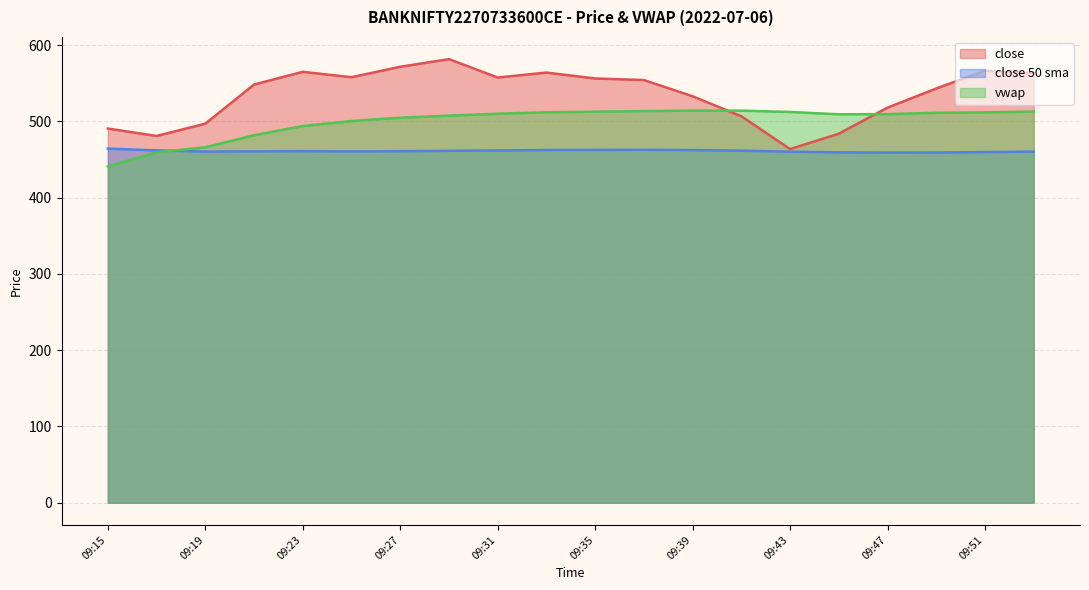

Between which two adjacent categories do vwap and close first intersect?

09:39 and 09:41